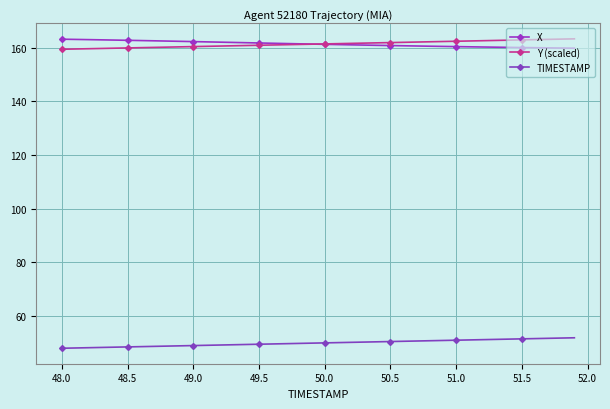

Which series ends up on top after the final intersection of X and Y (scaled)?

Y (scaled)